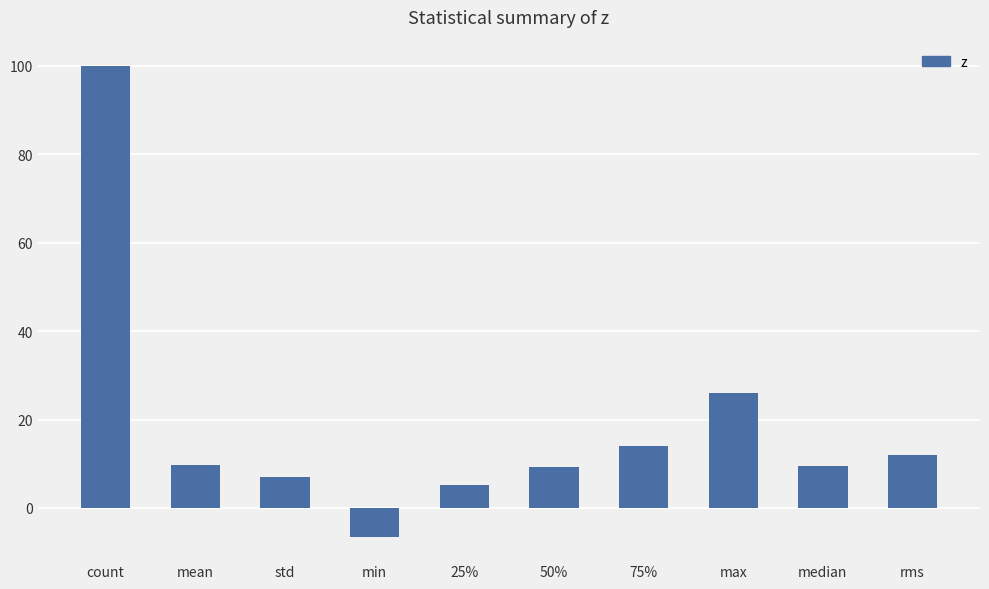

The chart shows a value of 100.0 at count. True or false?

True